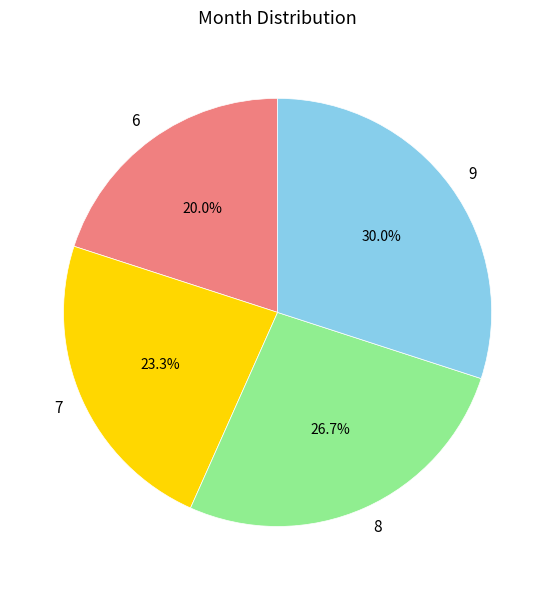

To the nearest percent, what is the average slice percentage?

25%